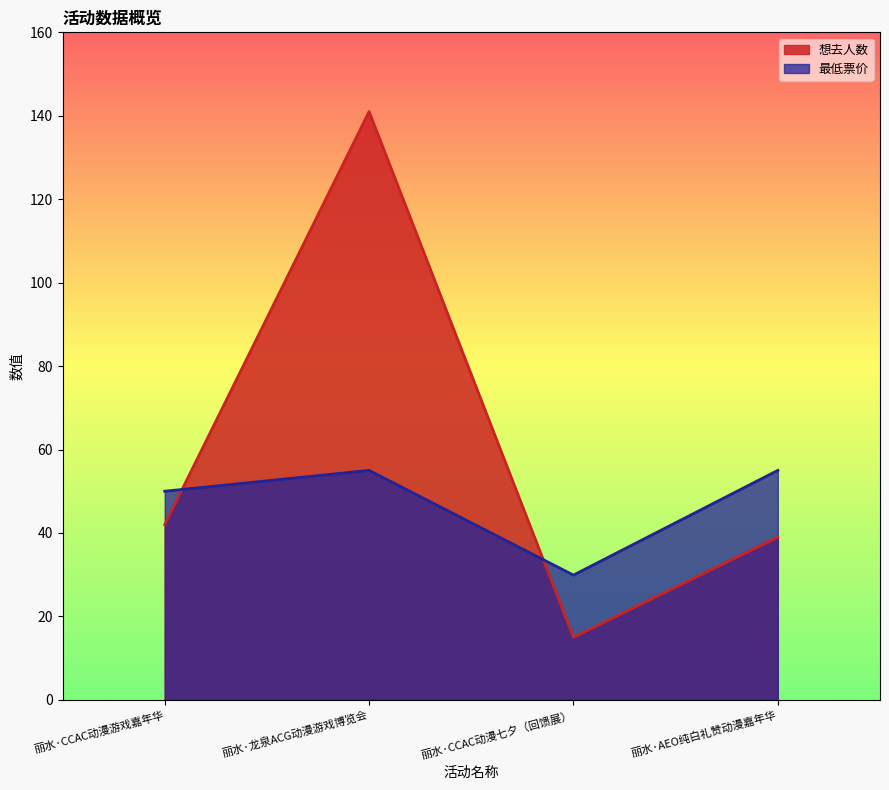

Which series ends up on top after the final intersection of 想去人数 and 最低票价?

最低票价